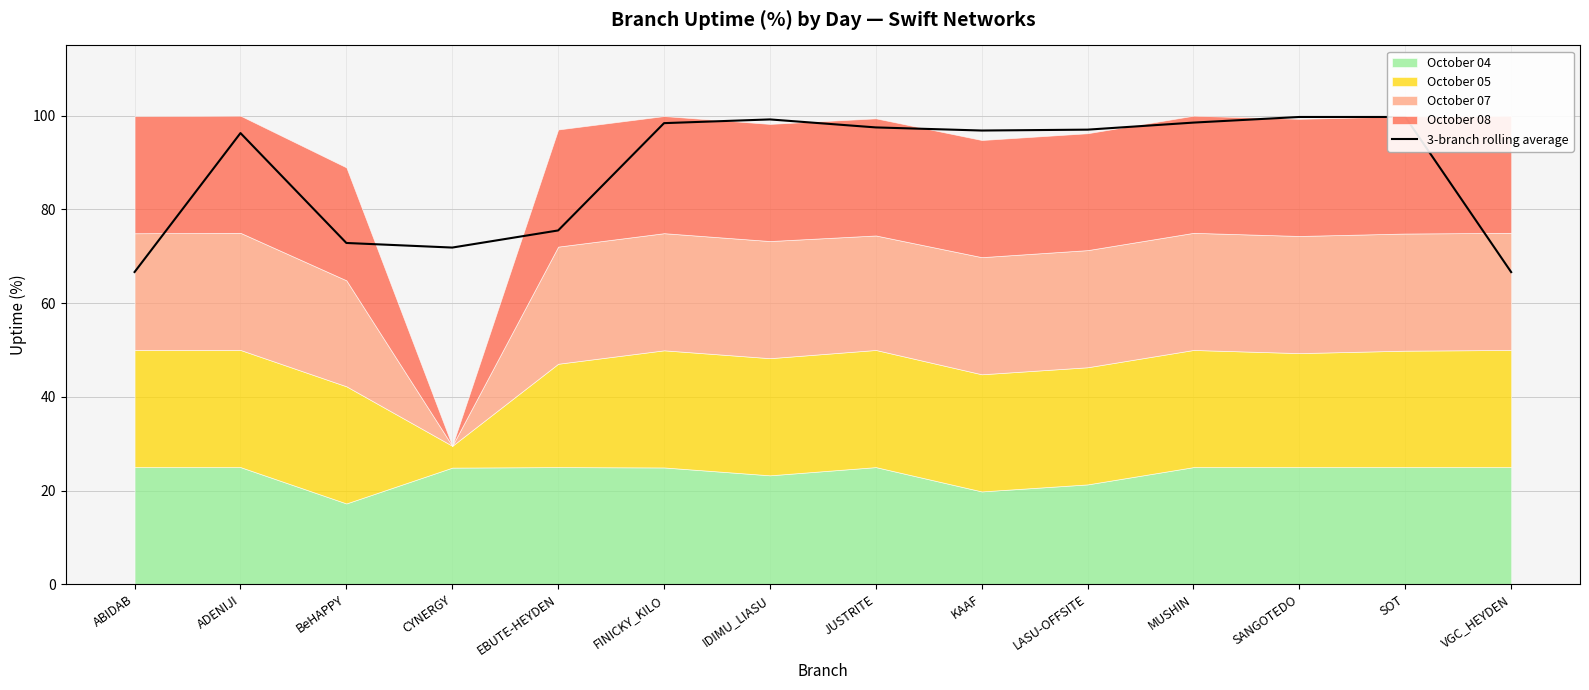

Which category has the highest value across all series?

SANGOTEDO